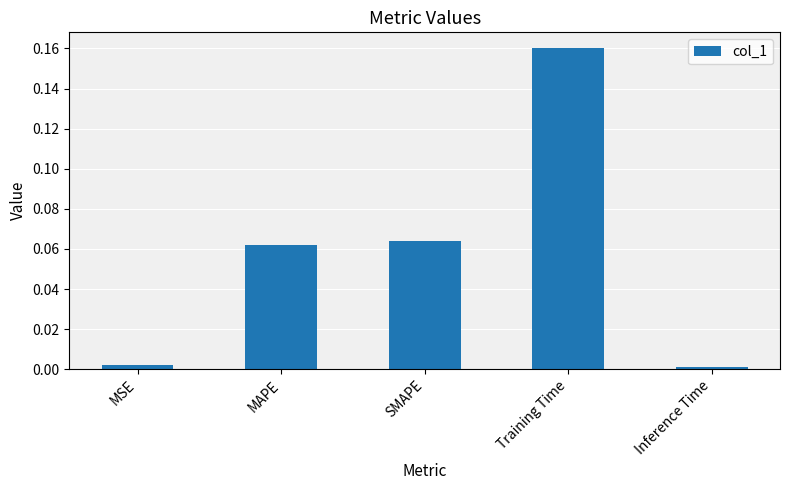

What is the sum of all values?

0.3